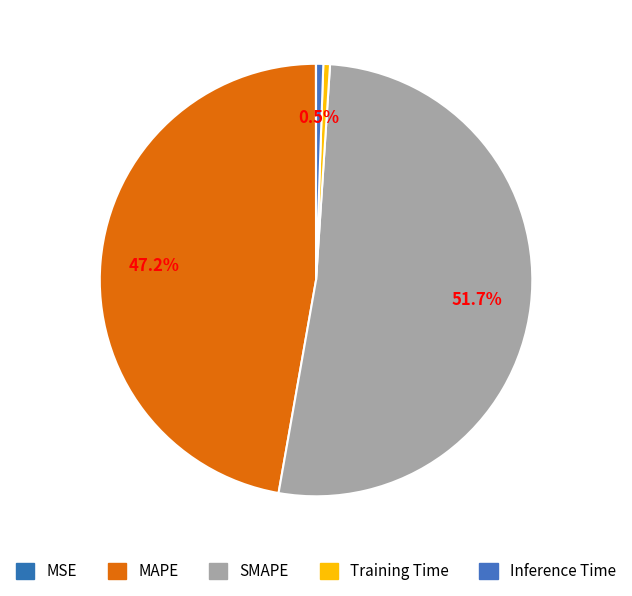

What is the total percentage of MAPE and Training Time?

47.7%